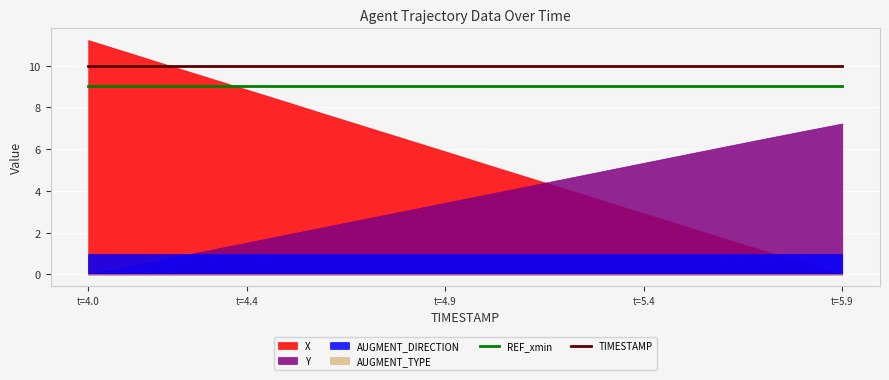

True or false: REF_xmin and TIMESTAMP intersect in this chart.

False